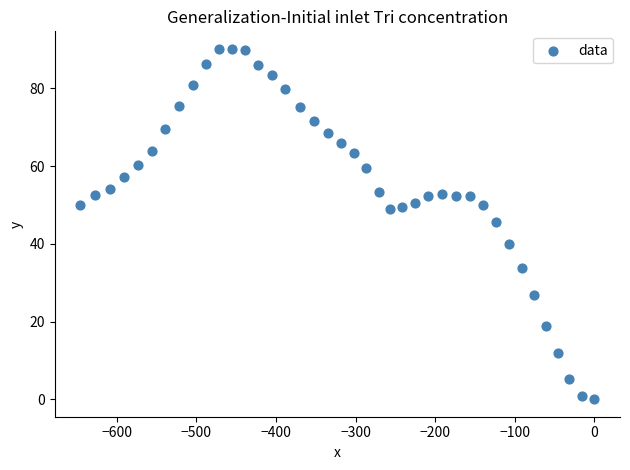

What is the range of X values (max minus min)?

645.8